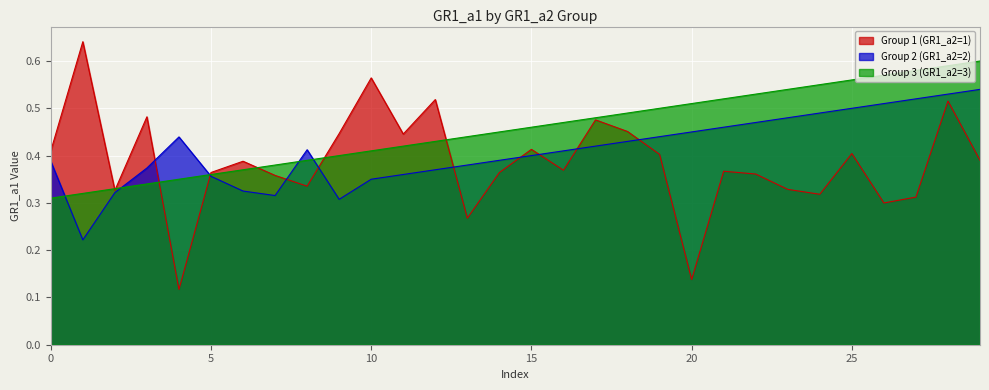

How many times do GR1_a1_group1 and GR1_a1_group3 cross each other?

7